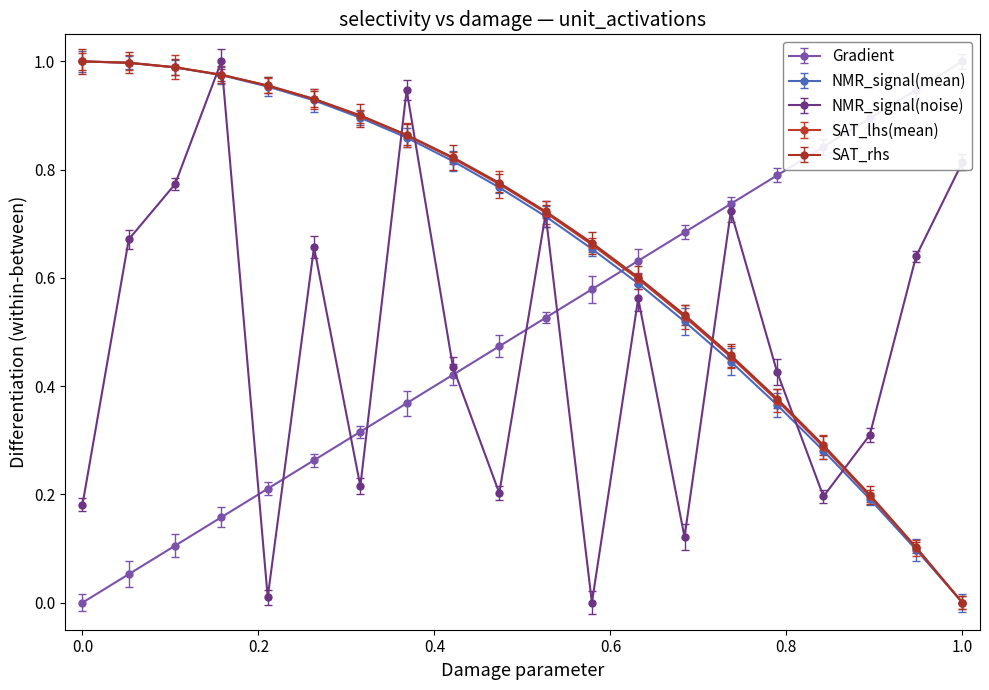

List the series in order of their peak value, highest first.

Gradient, NMR_signal(mean), NMR_signal(noise), SAT_lhs(mean), SAT_rhs